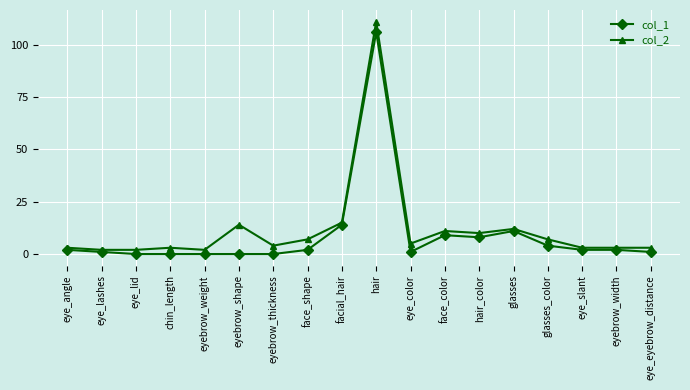

How many categories are shown in the chart?

18